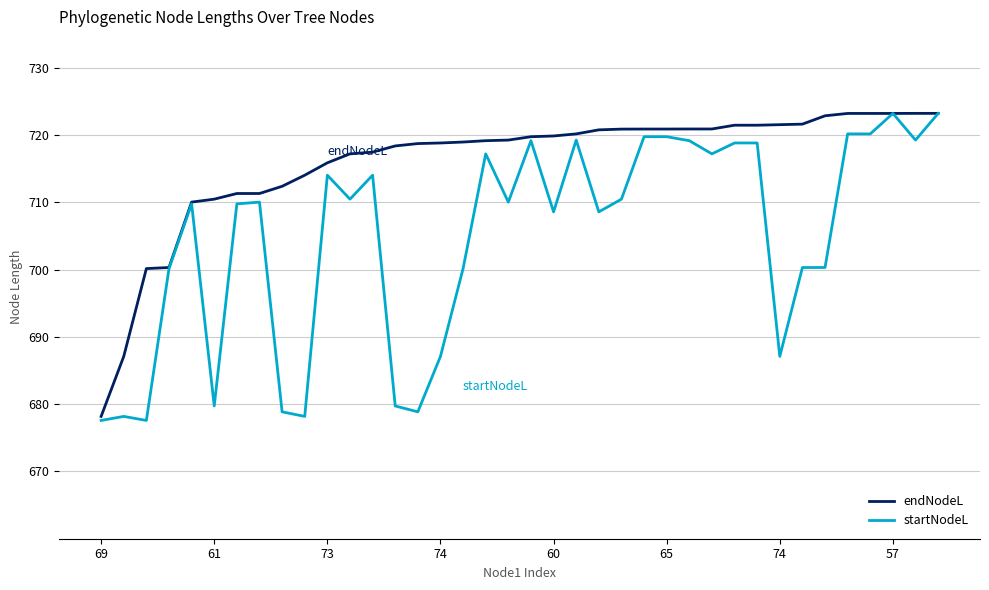

Which series has the largest total across all categories?

endNodeL